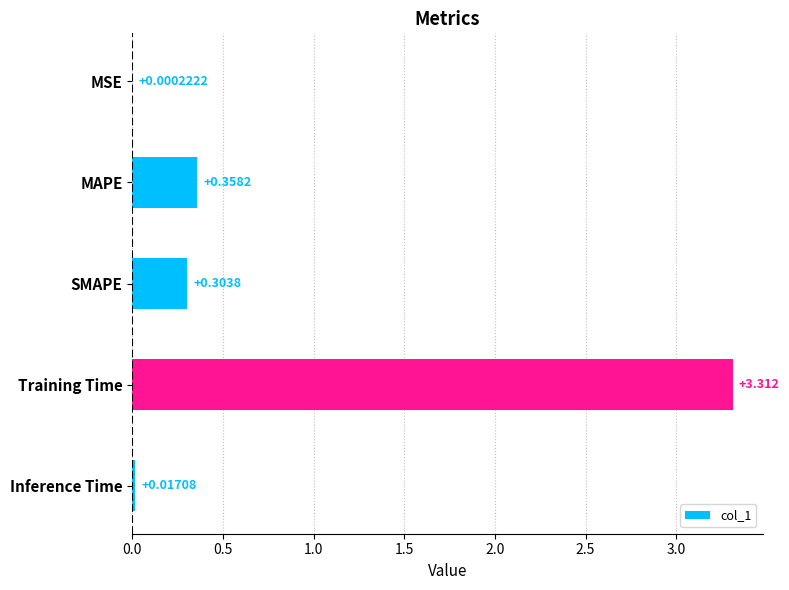

Which category has the highest value across all series?

Training Time